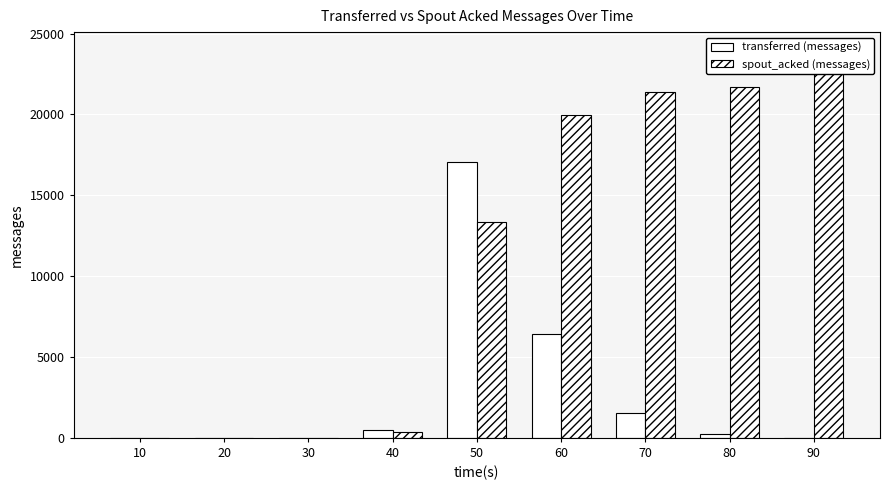

What is the difference between the maximum and minimum values in the spout_acked (messages) series?

23900